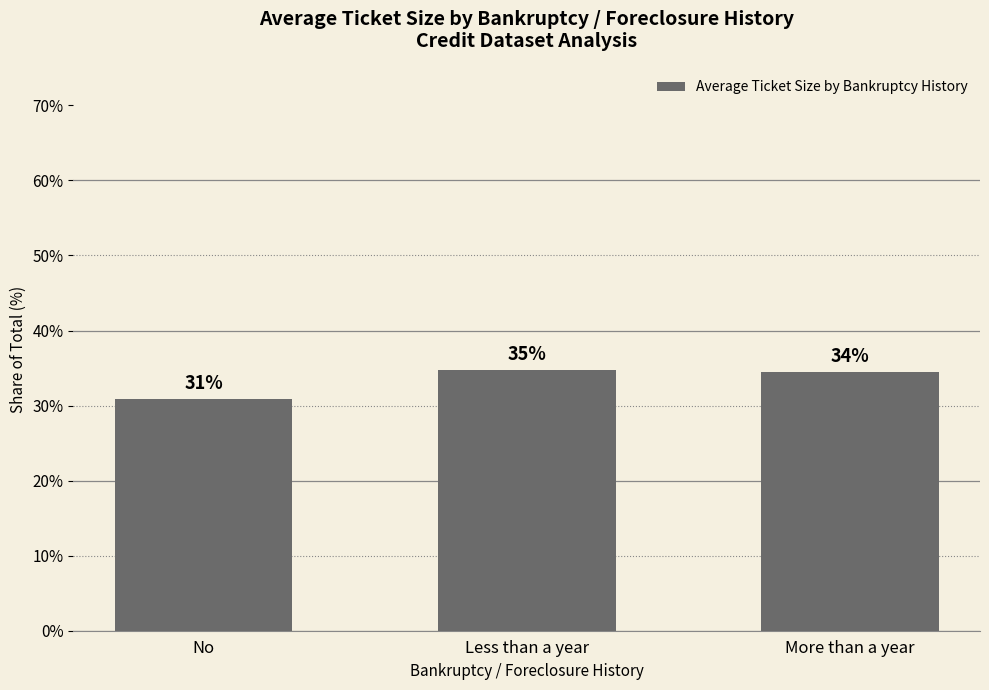

Does the chart contain any negative values?

No